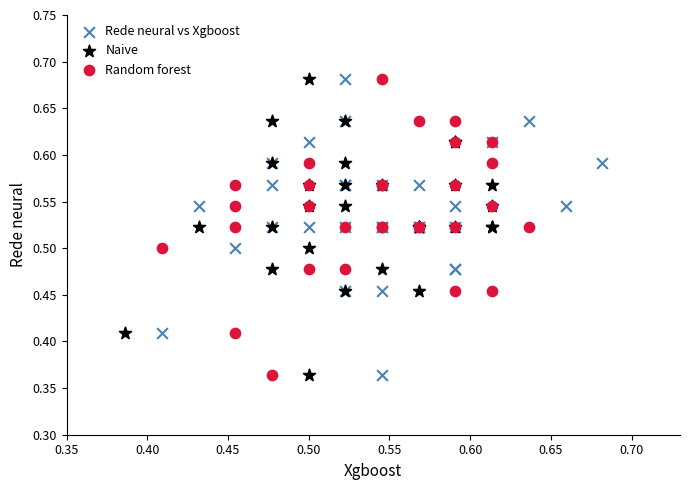

What are all the series names shown in the legend?

Rede neural vs Xgboost, Naive, Random forest